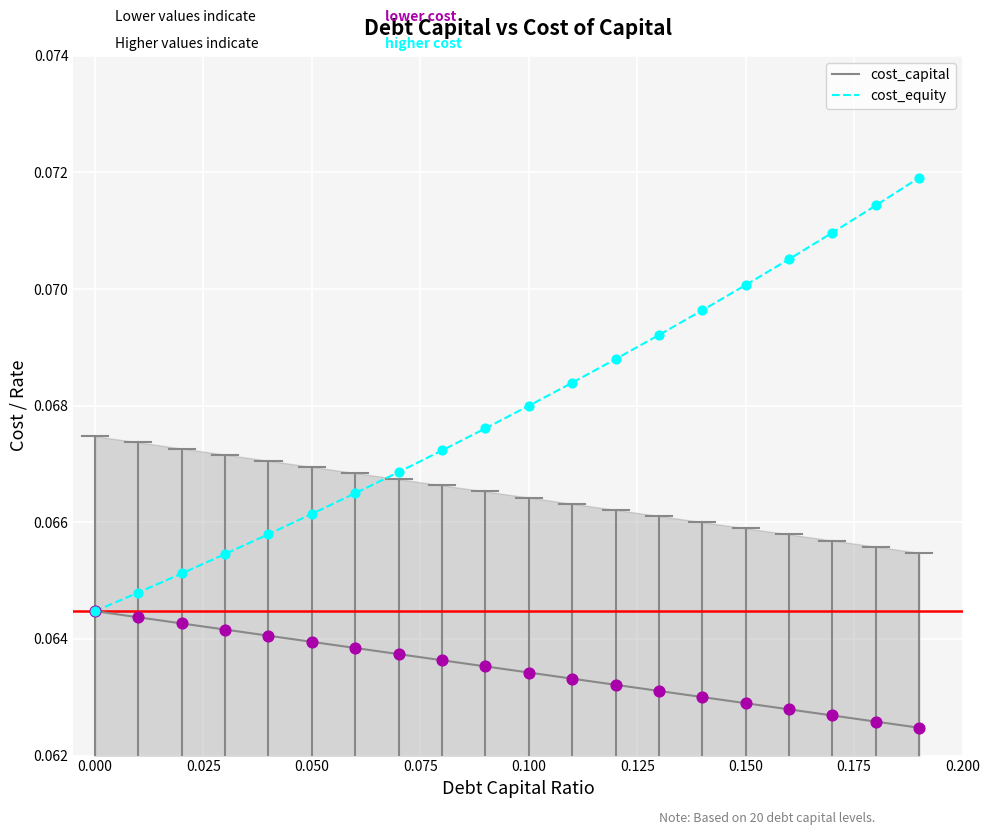

Which series has the widest spread of values?

cost_equity